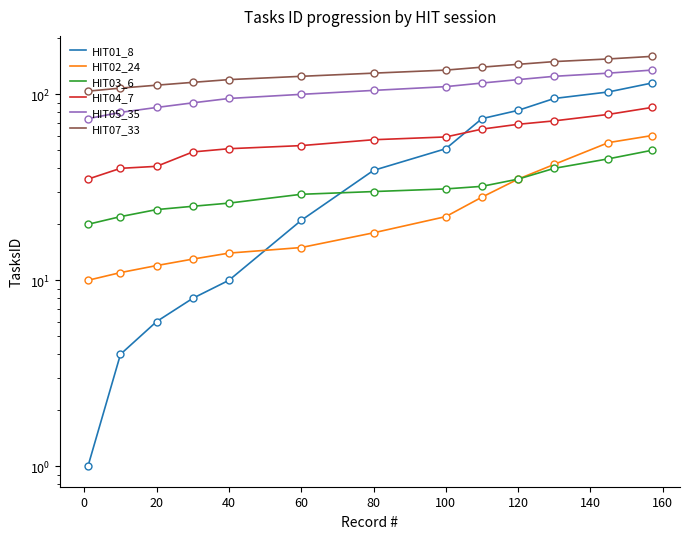

Is the value of HIT05_35 at 120 greater than the value of HIT01_8 at 60?

Yes